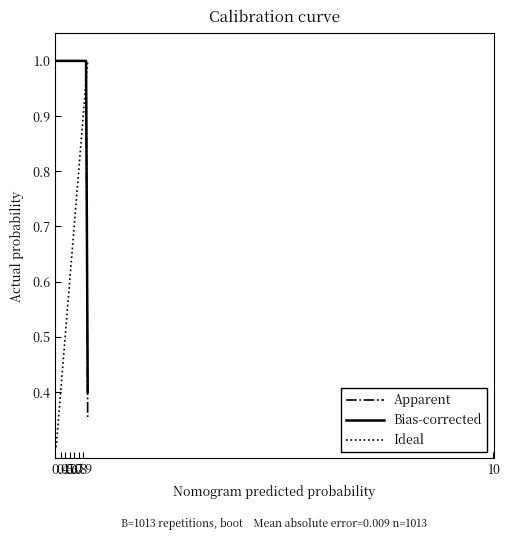

At how many categories does at least one series exceed 0?

20